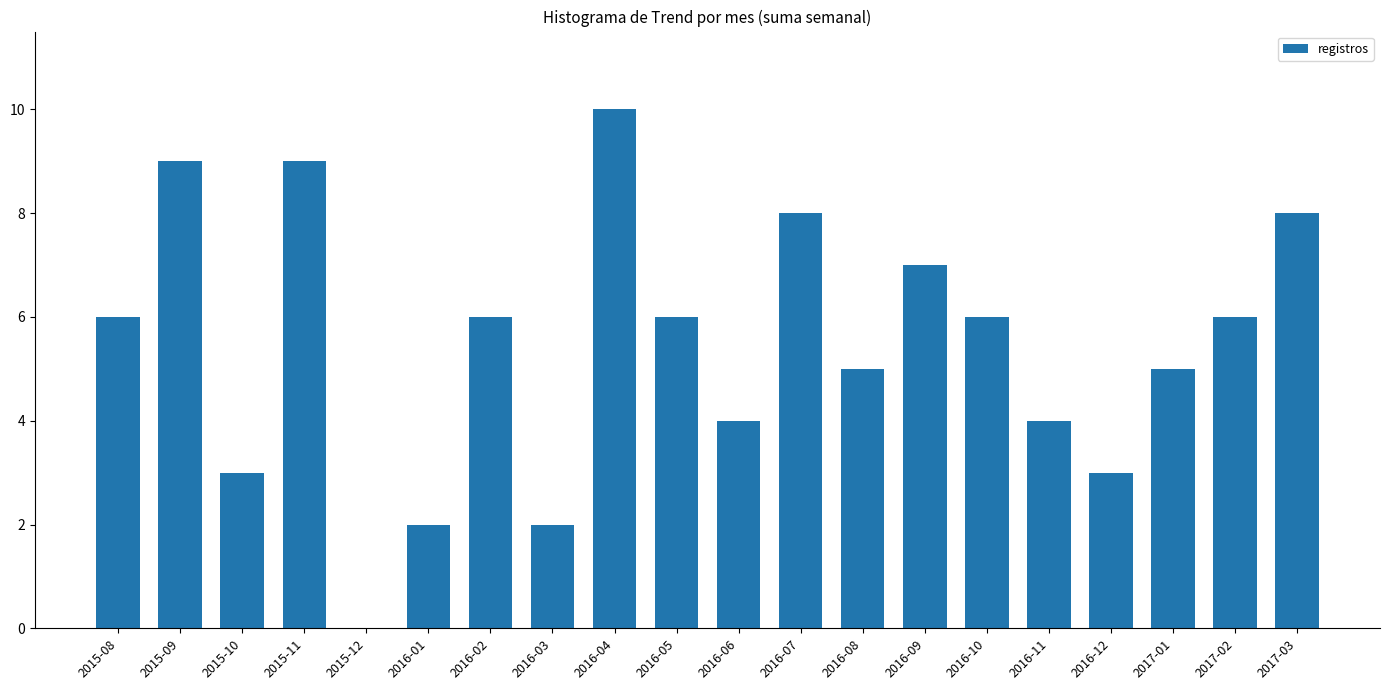

The chart shows a value of 5 at 2015-10. True or false?

False